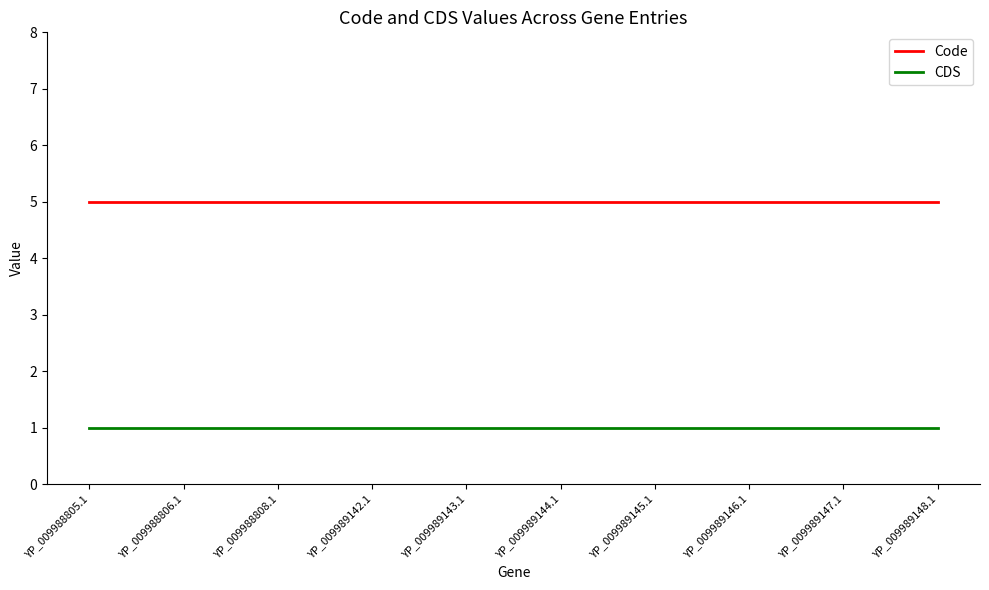

What is the spread (max minus min) of values at YP_009988806.1?

4